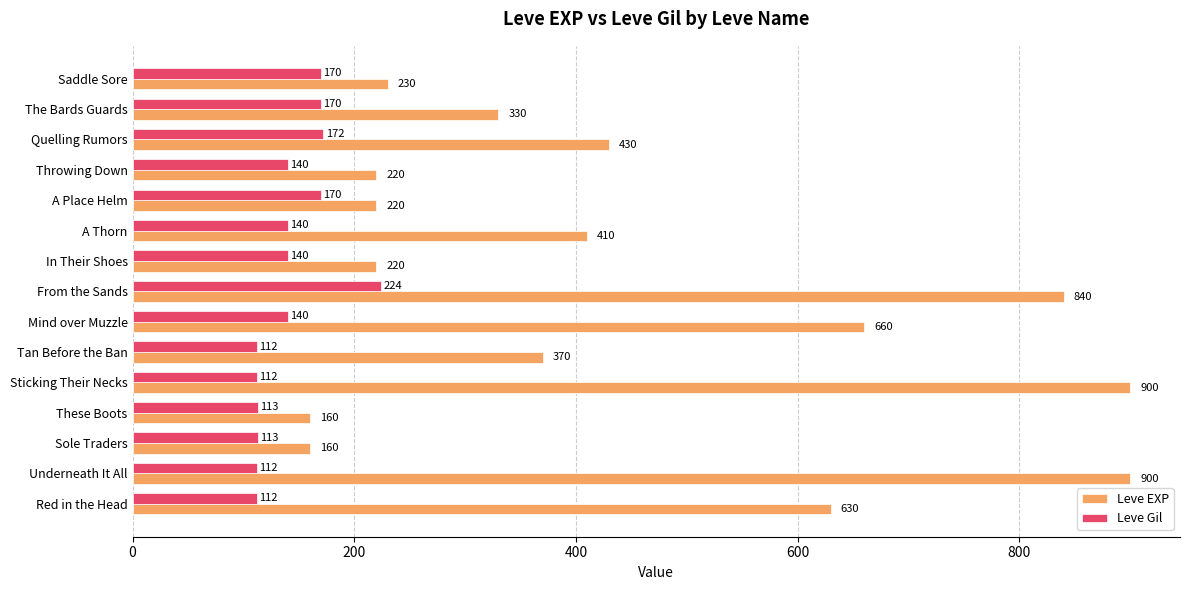

List the series in order of their peak value, highest first.

Leve EXP, Leve Gil